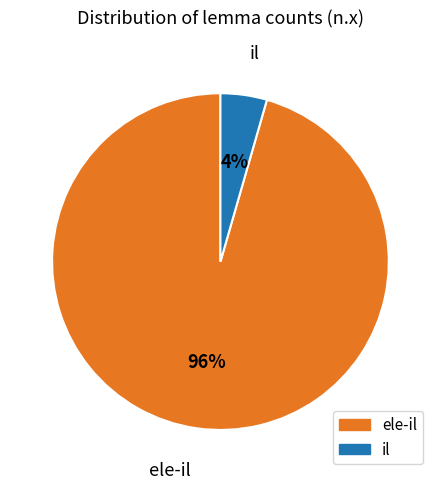

How many segments does this pie chart have?

2